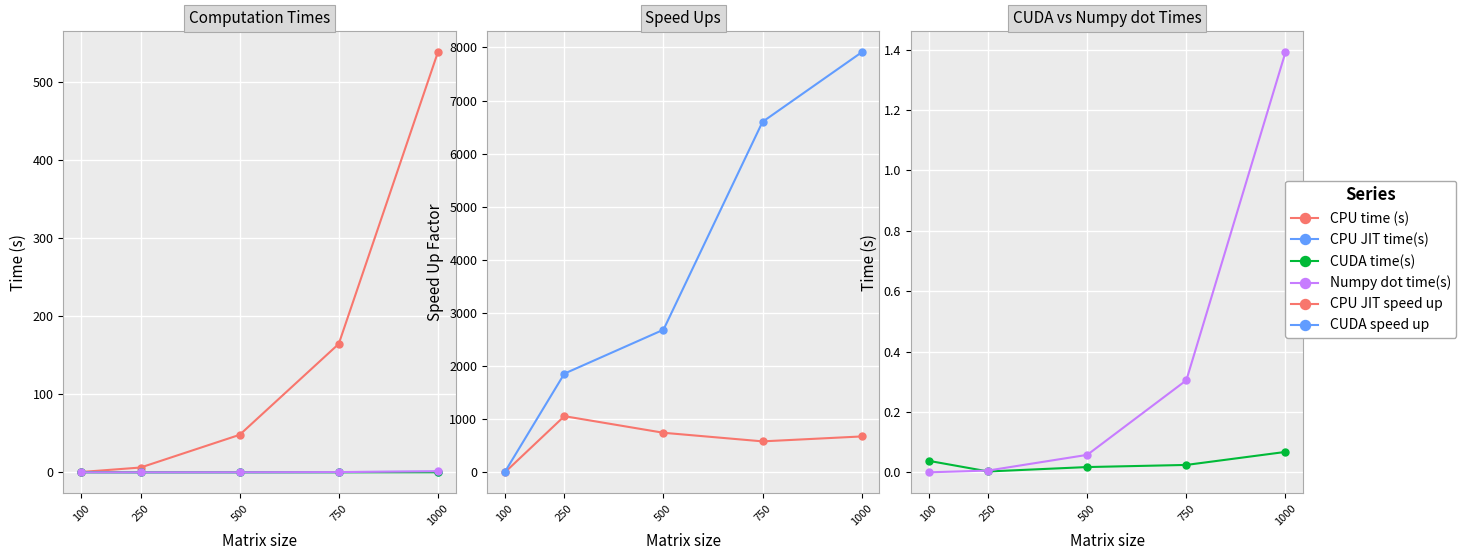

What is the spread (max minus min) of values at 100?

10.9